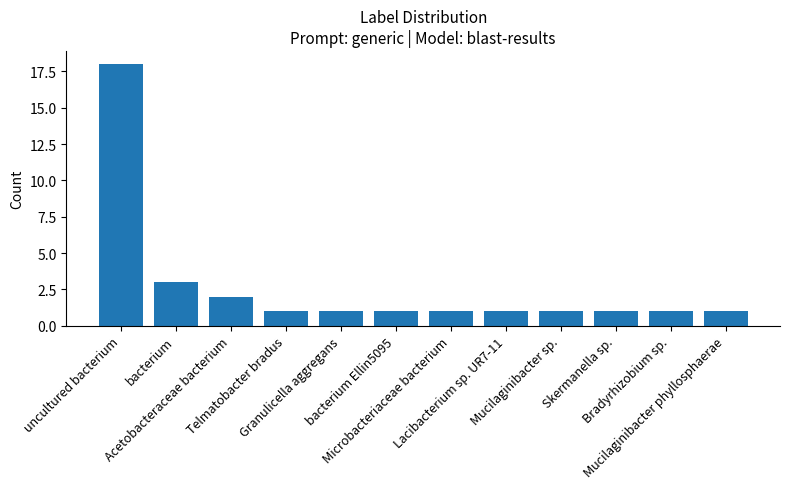

What is the maximum value shown in the chart?

18